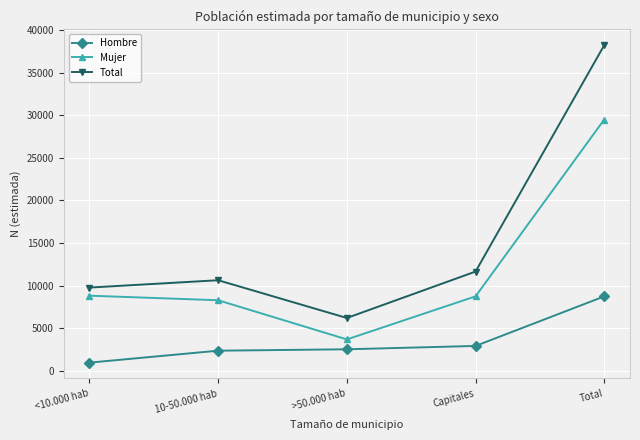

Is the value of Total at 10-50.000 hab greater than the value of Hombre at Total?

Yes